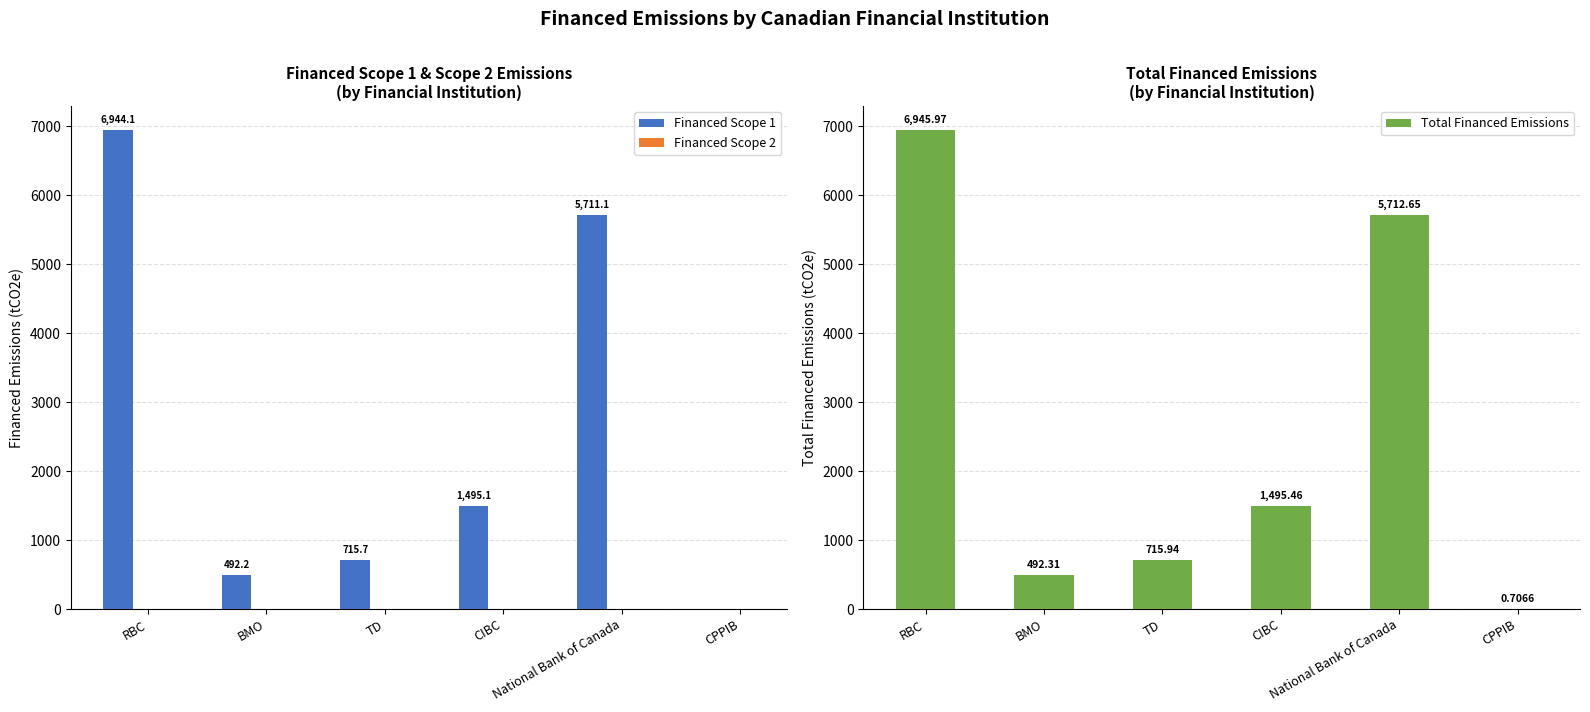

Between TD and CPPIB, which series saw the biggest shift?

Total Financed Emissions